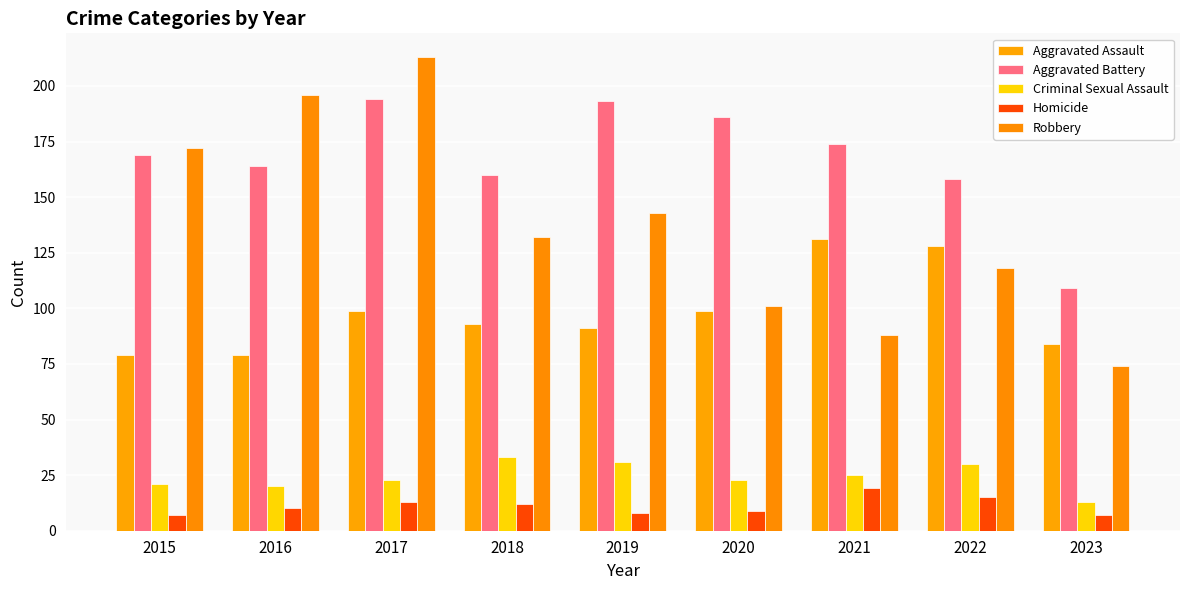

What is the sum of all Aggravated Battery values?

1507